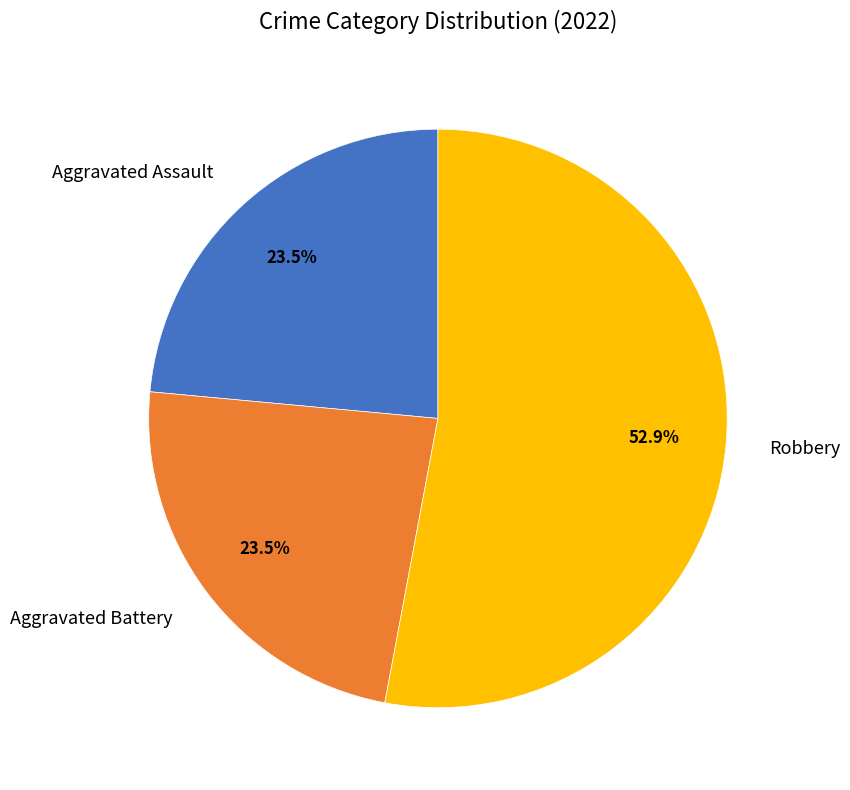

Does any single category account for the majority?

Yes